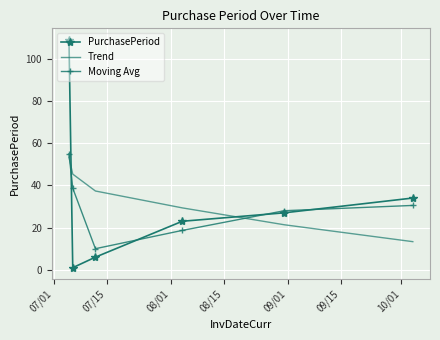

How many times do Trend and Moving Avg cross each other?

2